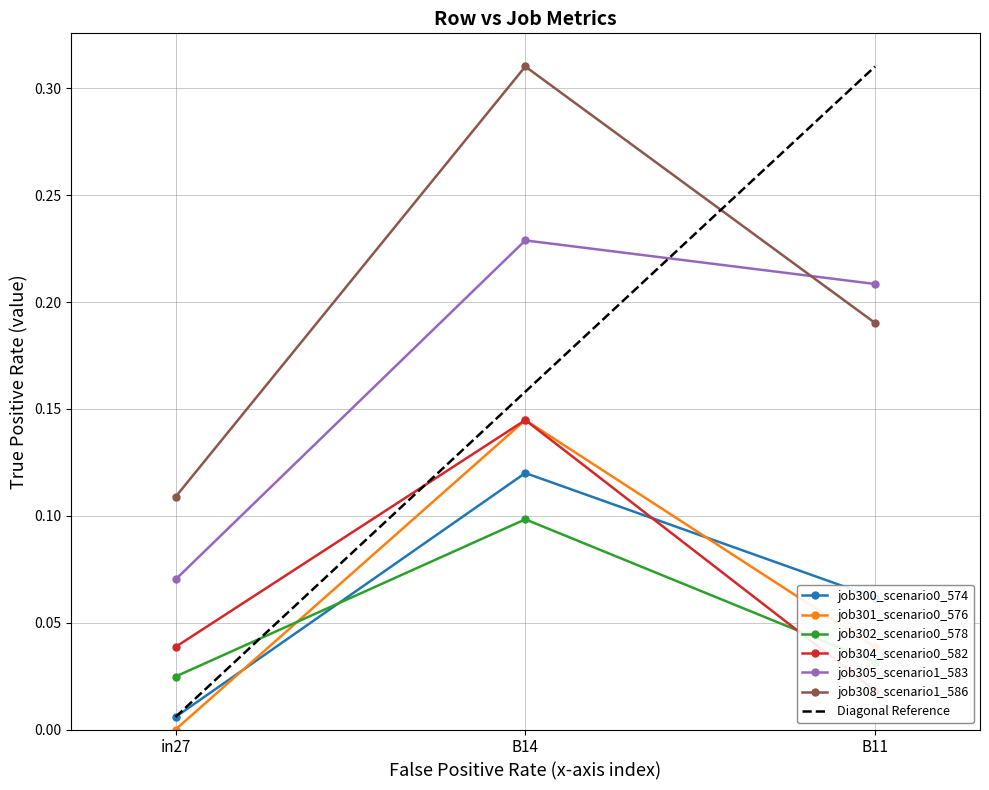

What is the greatest value displayed?

0.3